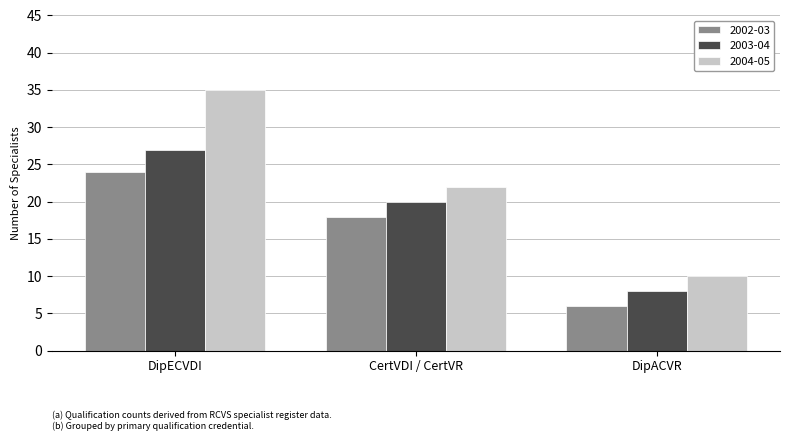

True or false: 2002-03 has a value of 24 at DipECVDI.

True